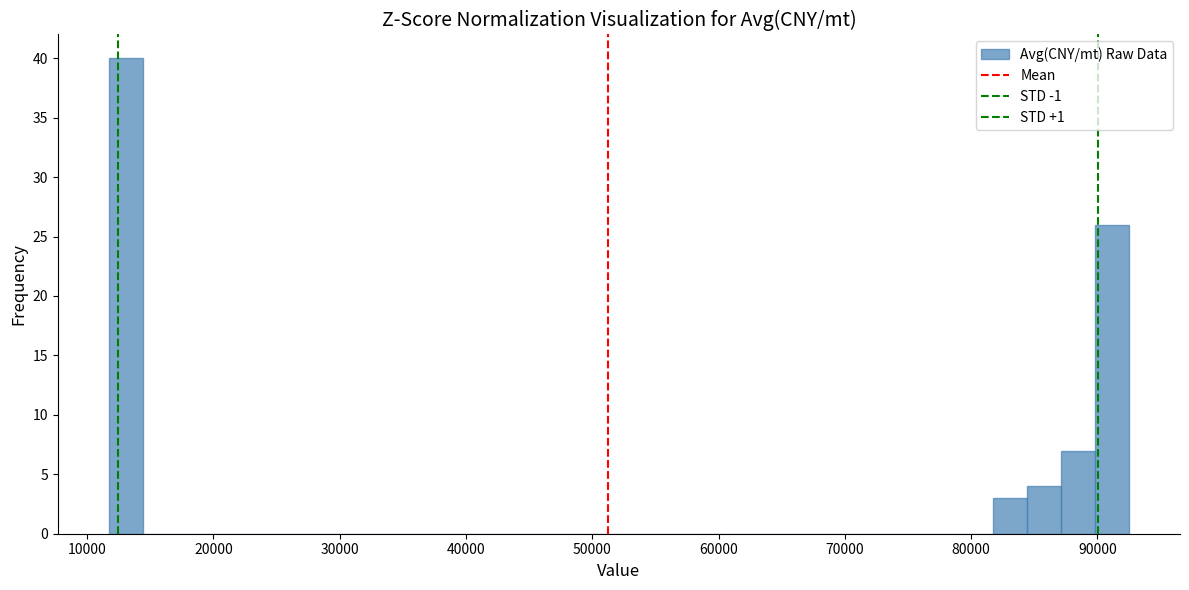

Around what value on the x-axis is the tallest bar? Give the approximate position of its centre, as read against the axis.

13000